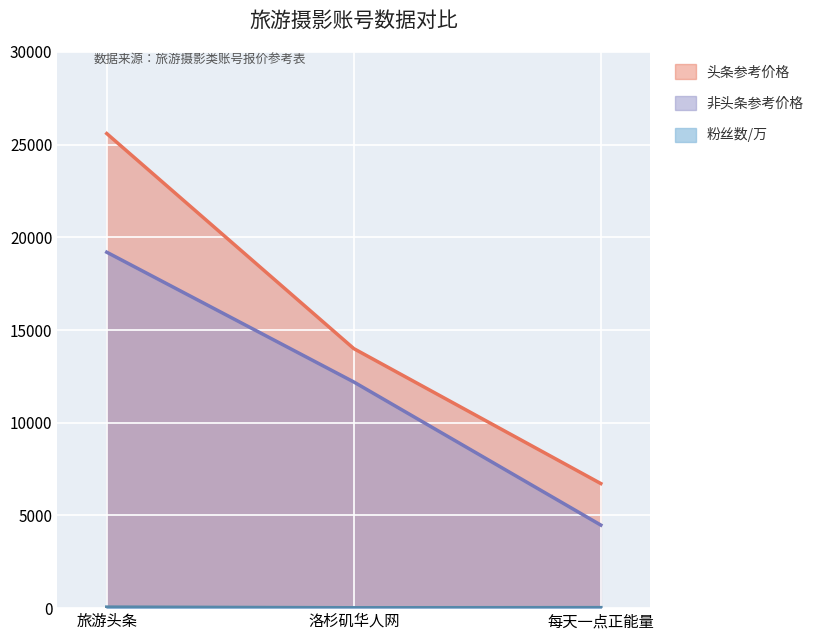

Which series has the largest range (max minus min)?

头条参考价格